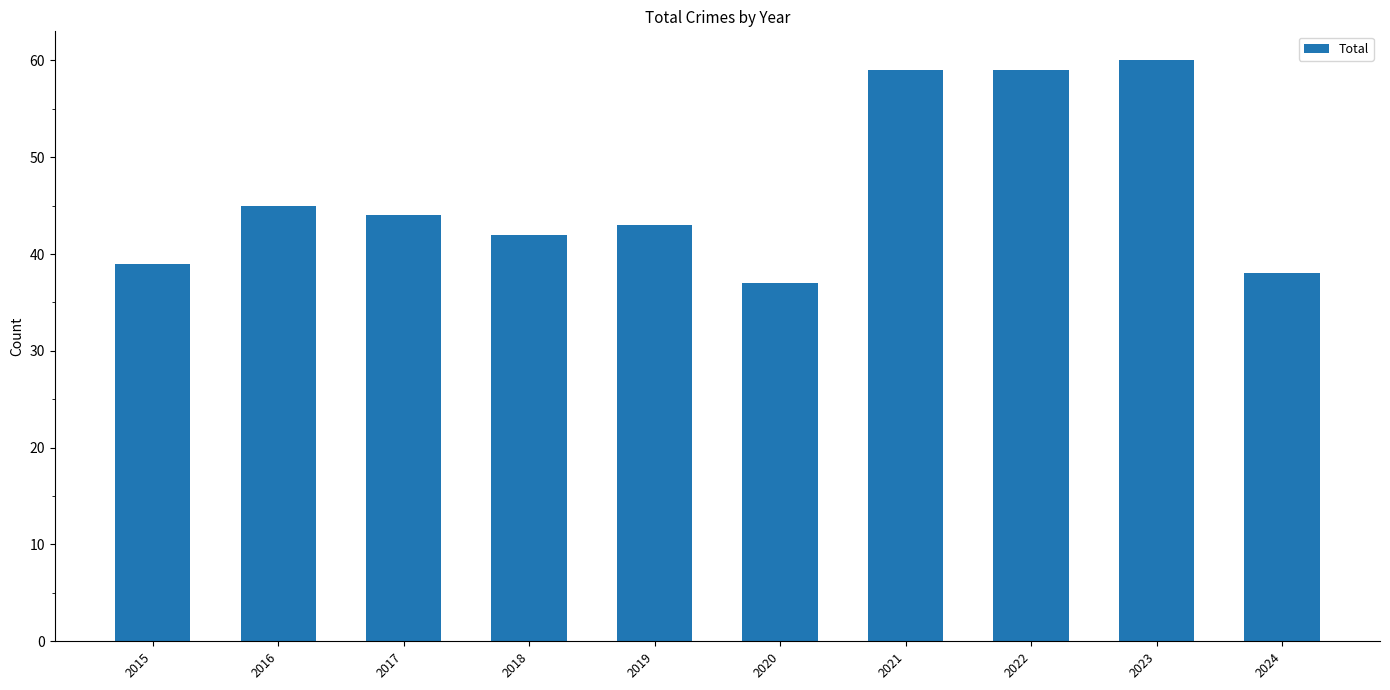

What is the minimum value shown in the chart?

37